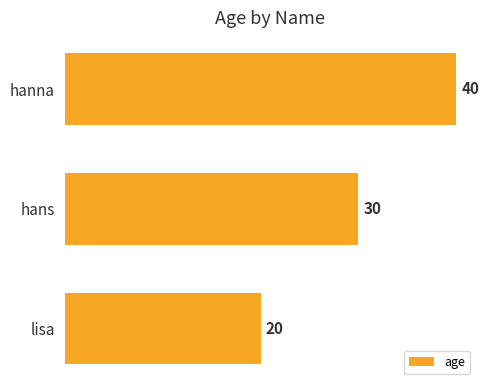

List the labels in order of value, largest first.

hanna, hans, lisa